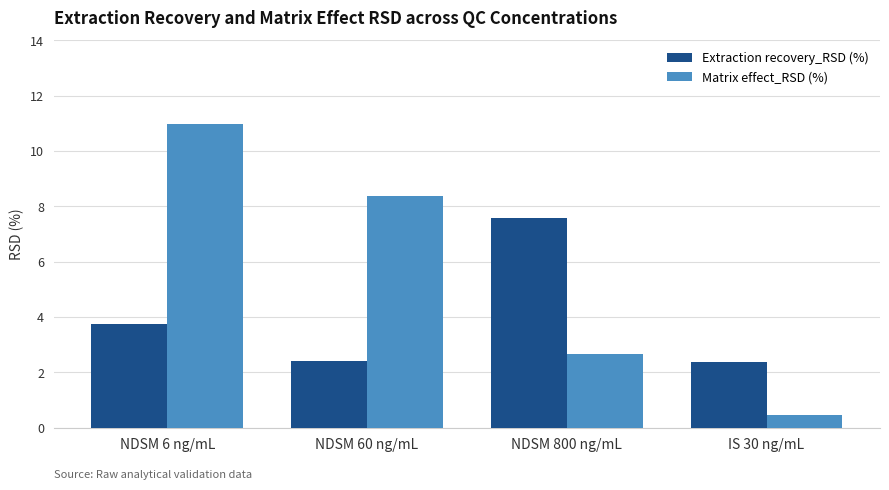

What is the sum of the Extraction recovery_RSD (%) values at IS 30 ng/mL and NDSM 60 ng/mL?

4.8